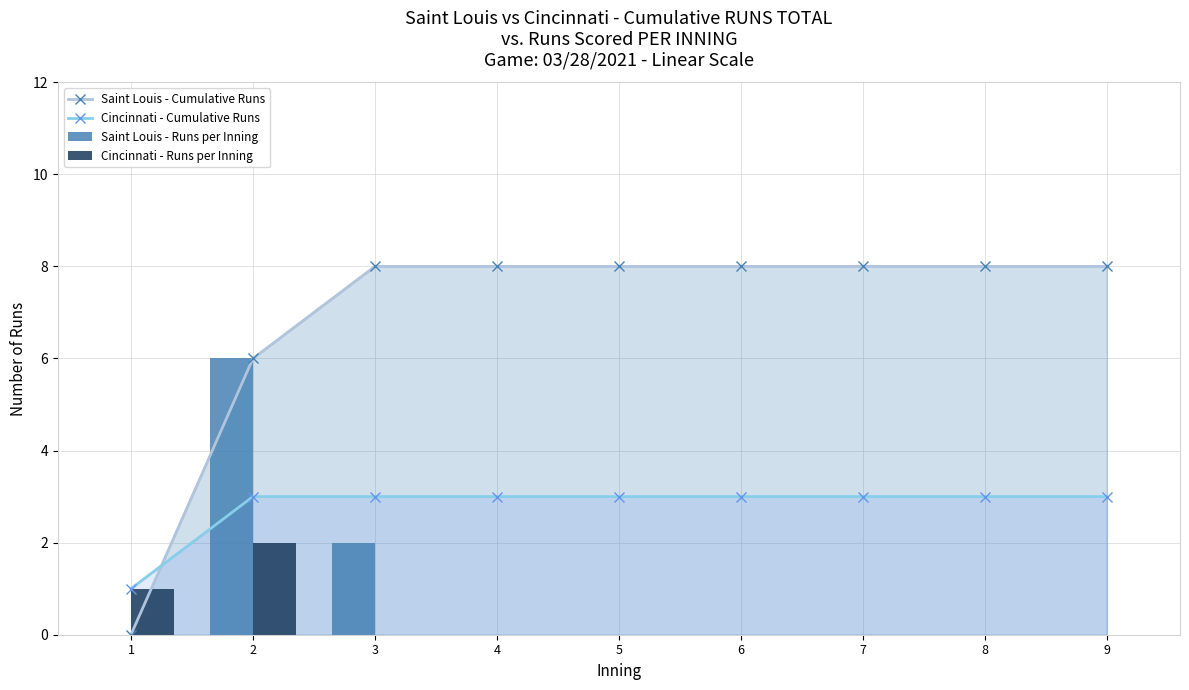

Which series has the widest spread of values?

Saint Louis - Cumulative Runs